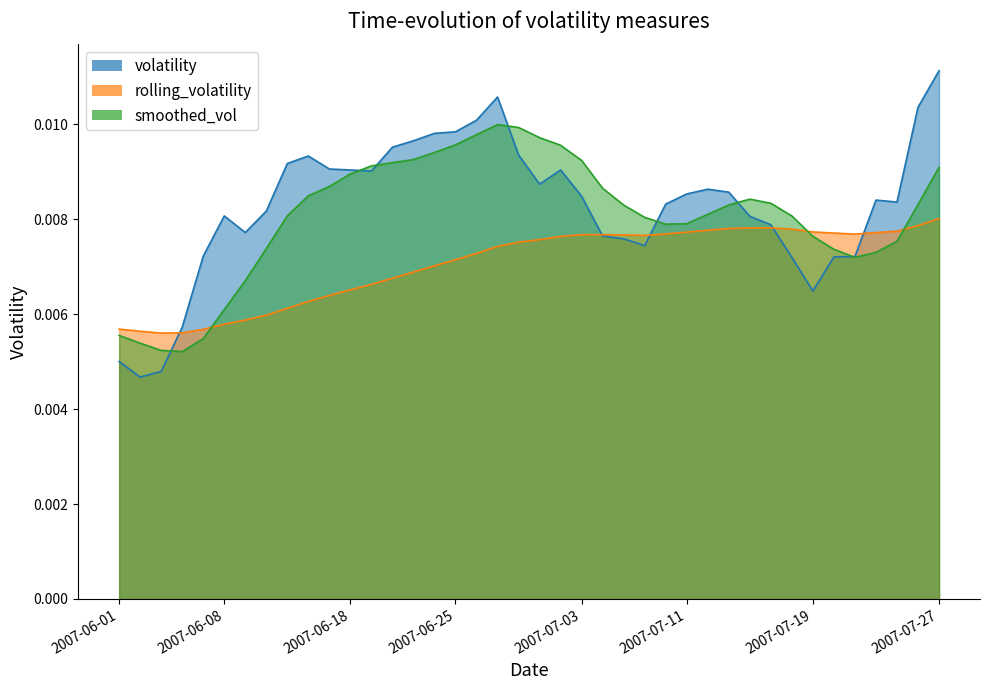

At which label does smoothed_vol reach its peak?

2007-06-27